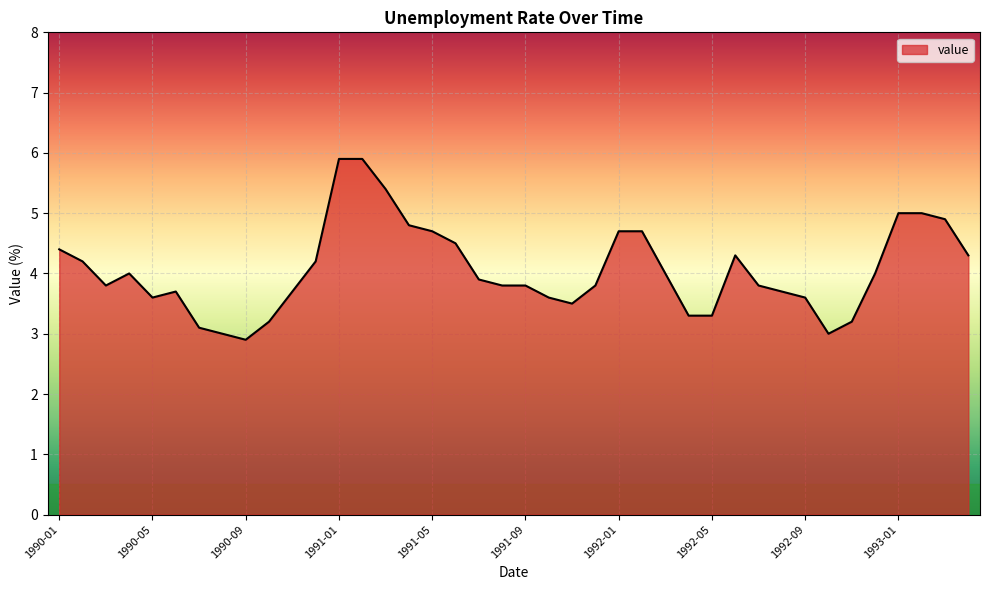

What is the difference between the maximum and minimum values?

3.0